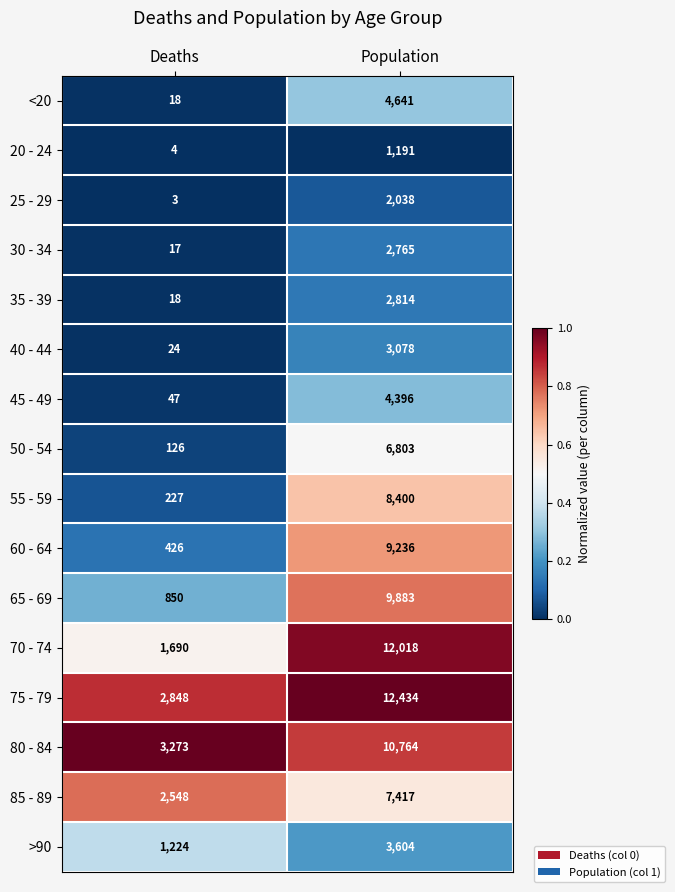

Where is 55 - 59 nearest to the value 4313?

Deaths